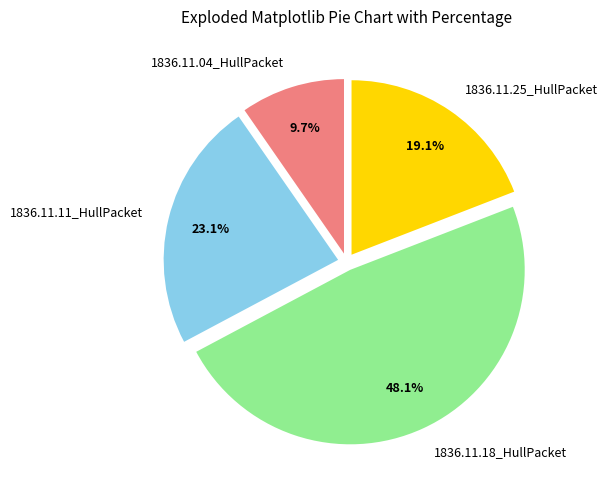

Is there a majority slice in this chart?

No